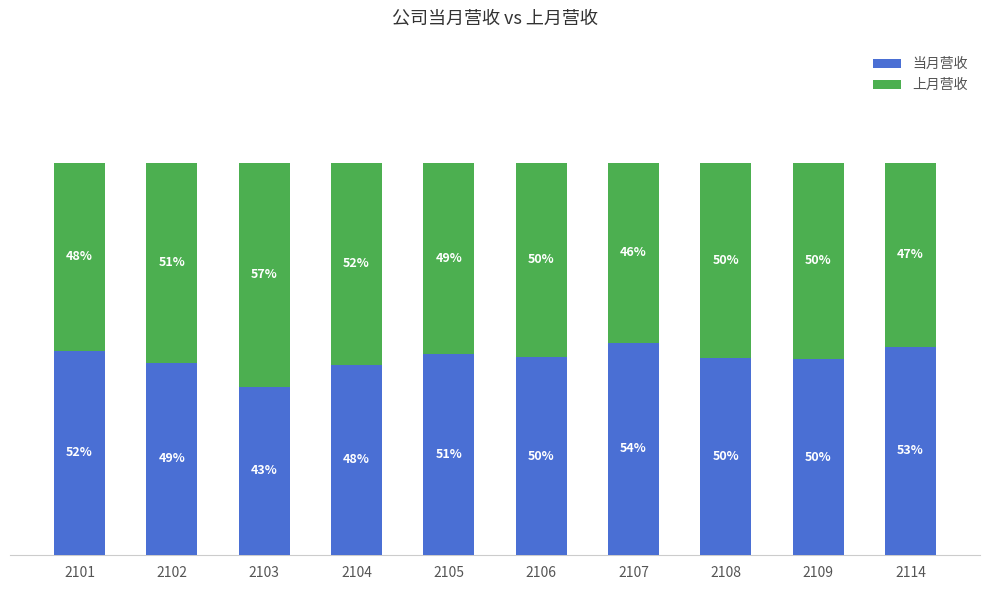

What is the value of the 当月营收 bar at the 9th from the left?

49.9